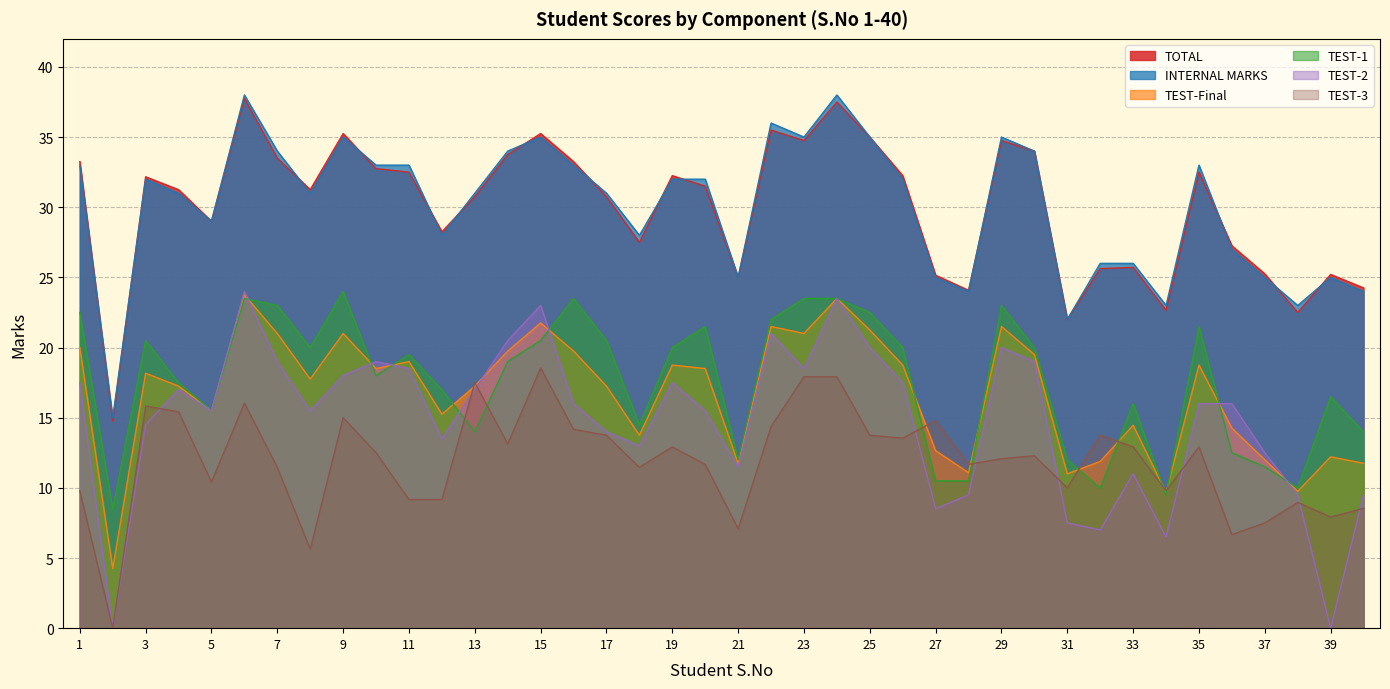

Read the TEST-2 value at 17.

14.0